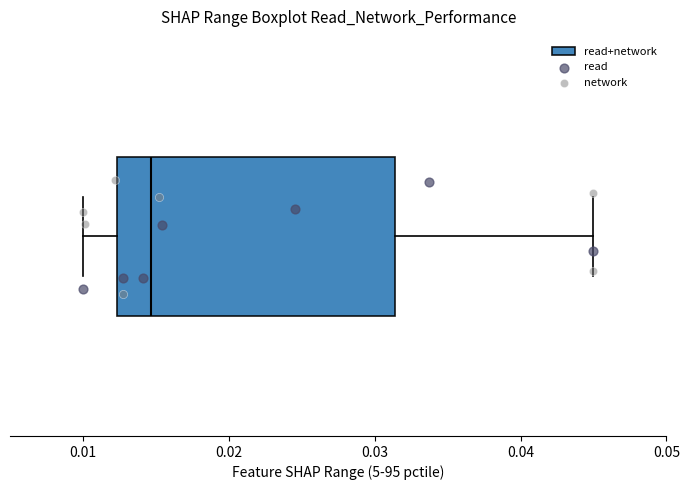

Read this box plot against the x-axis: the position of the median line, the range covered by the box, and the ends of both whiskers. The values are not printed on the chart, so give them approximately, as read against the axis.

median 0.015, box 0.012 to 0.031, whiskers 0.010 to 0.045